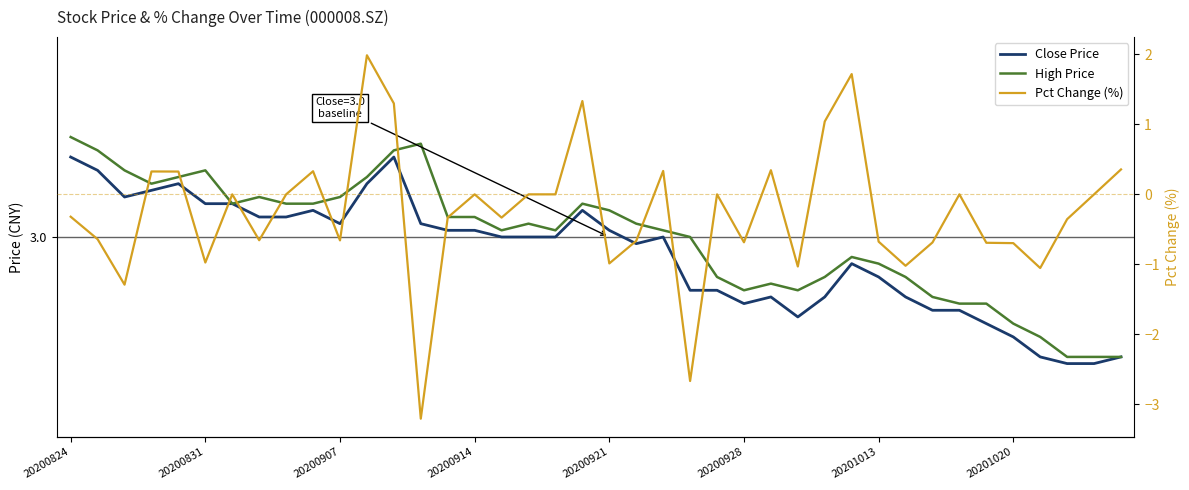

The value of Pct Change (%) at 20200907 is -1.0. True or false?

False